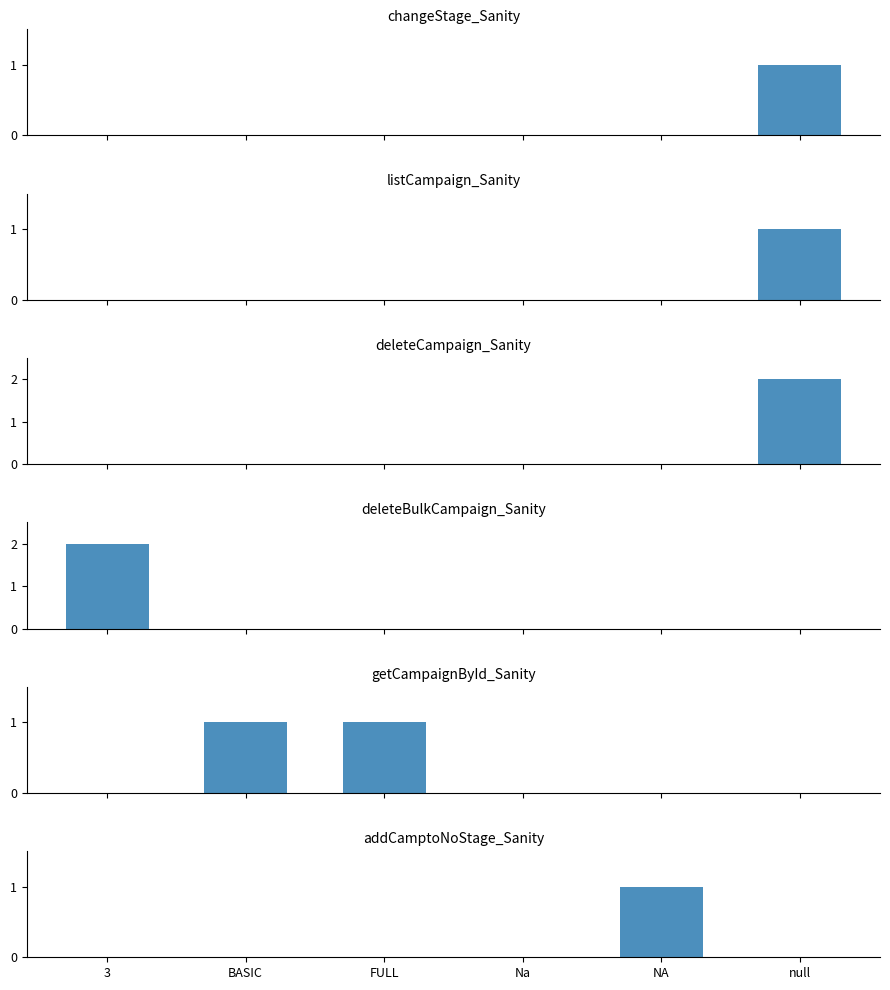

Which category has the lowest value across all series?

3